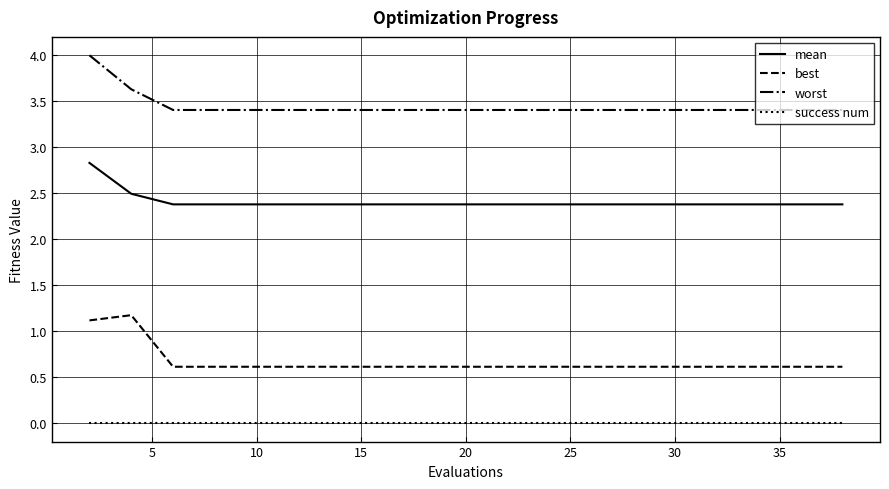

Rank the series by their average value, from highest to lowest.

worst, mean, best, success num